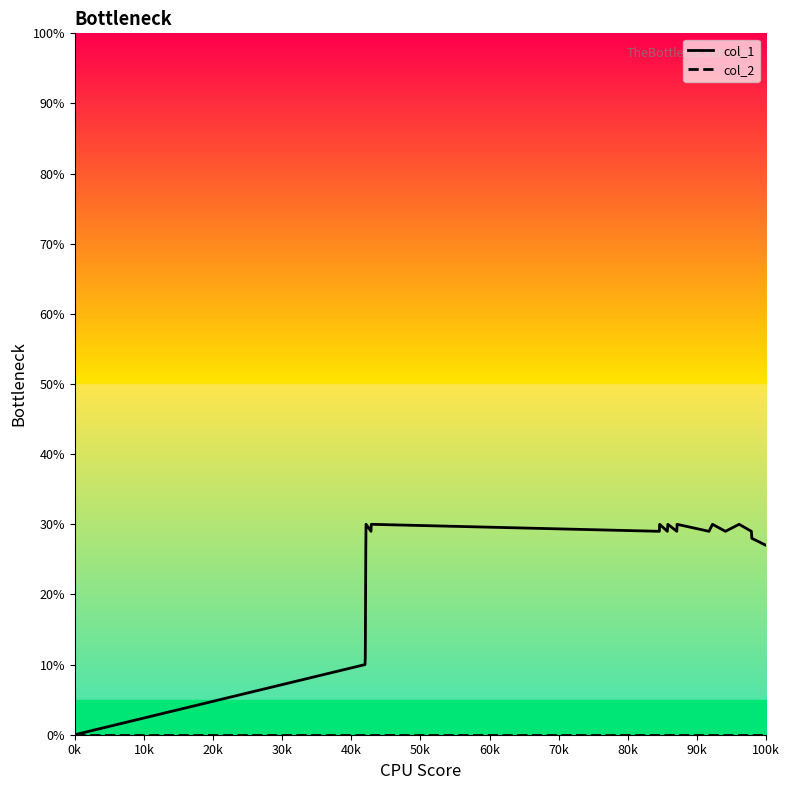

Which series changed the most between 0k and 100k?

col_1